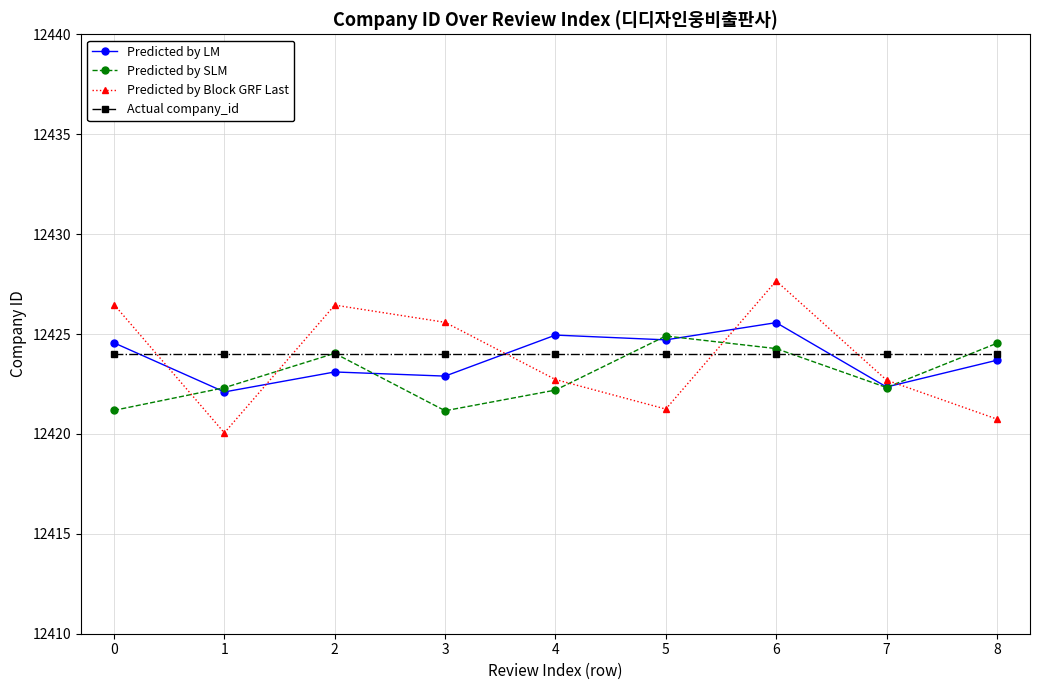

What are all the series names shown in the legend?

Predicted by LM, Predicted by SLM, Predicted by Block GRF Last, Actual company_id